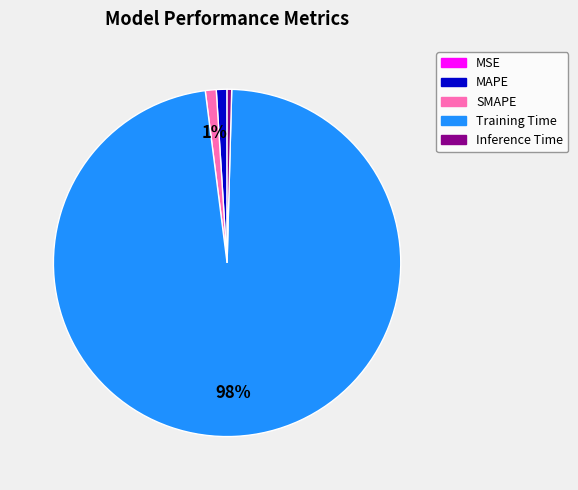

True or false: SMAPE accounts for 14% of the total.

False